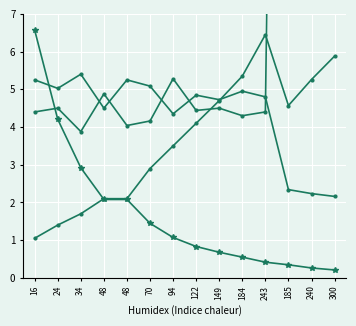

What is the spread (max minus min) of values at 149?

4.0